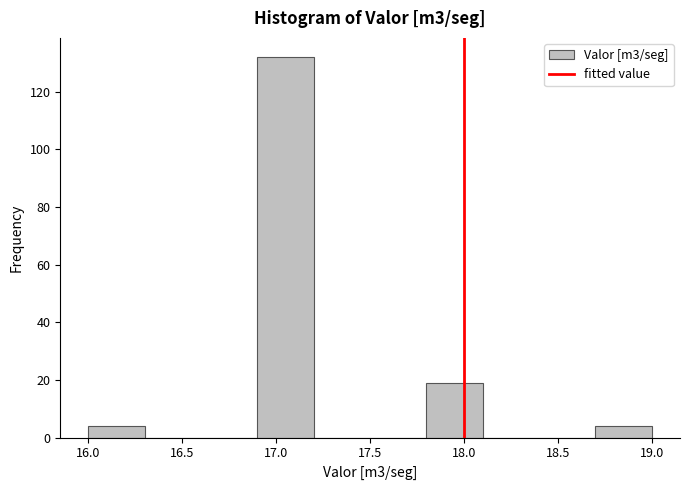

Over which range of the x-axis is the bar tallest?

16.9 to 17.2